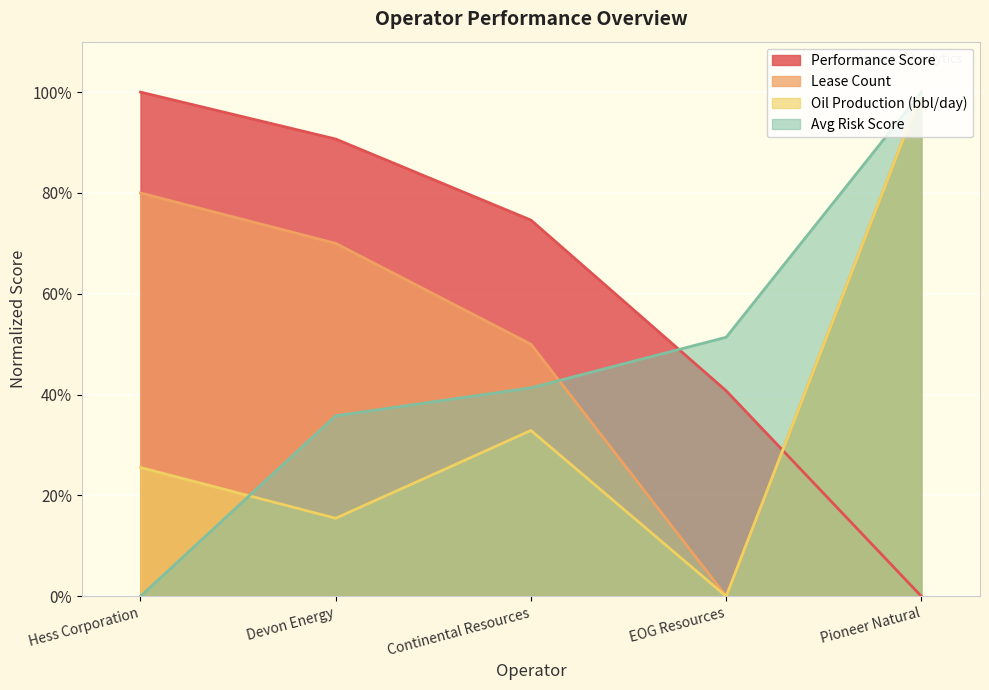

How many interior local peaks does the Oil Production (bbl/day) series have?

1